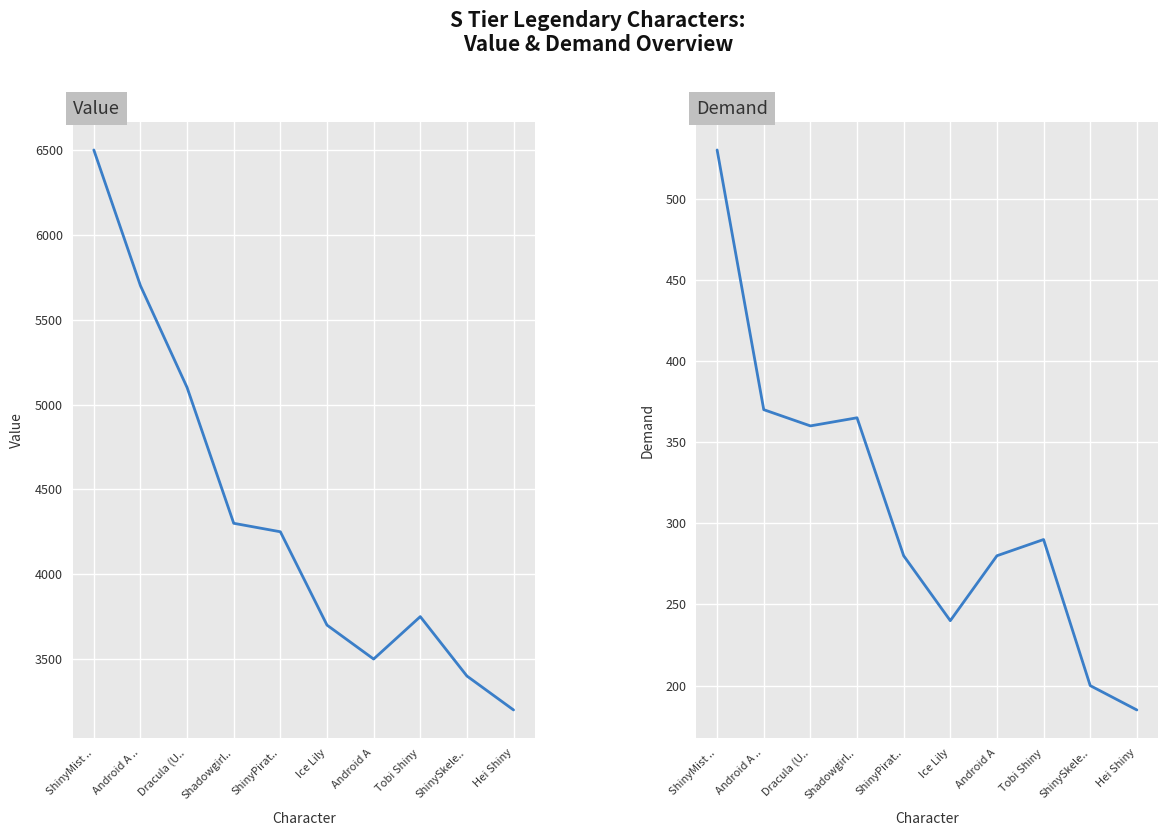

Read the Demand value at ShinySkele...

200